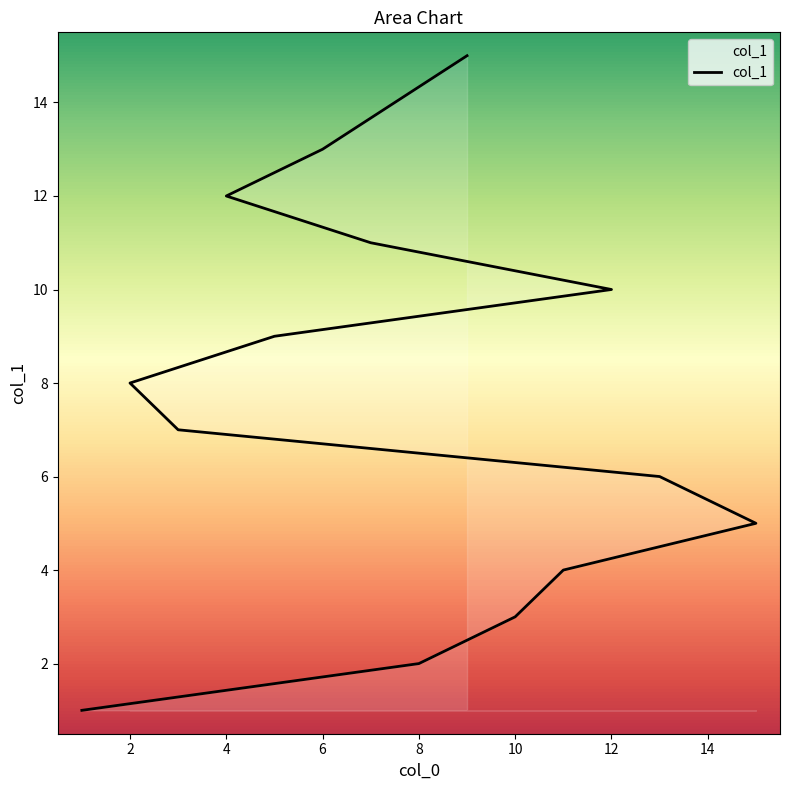

Rank the categories by value from highest to lowest.

9, 6, 4, 7, 12, 5, 2, 3, 13, 15, 11, 10, 8, 1